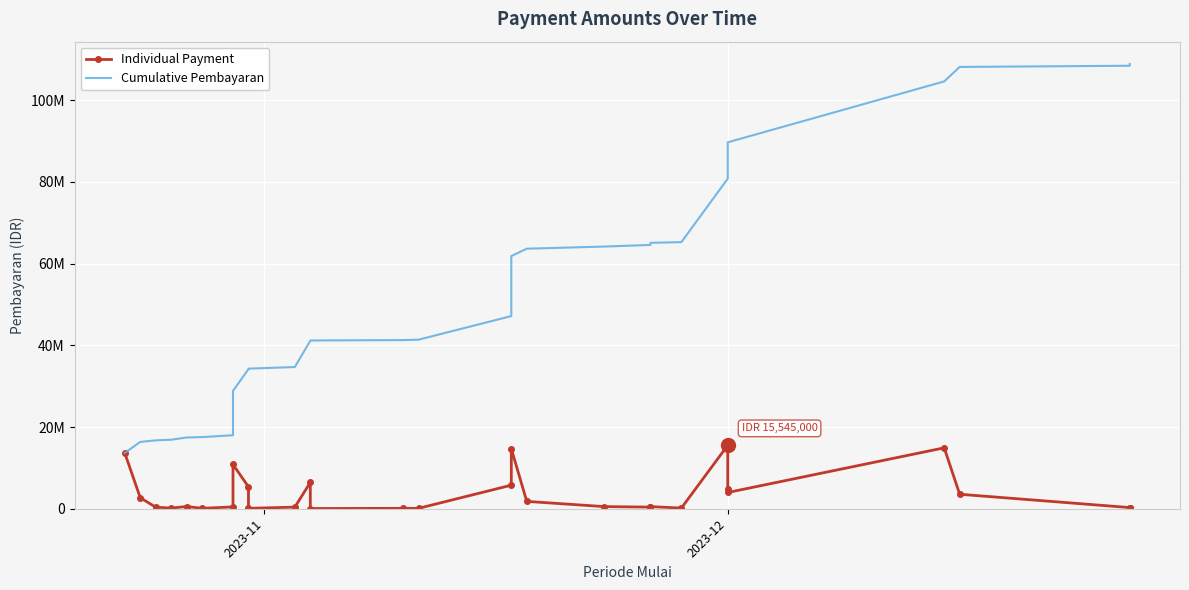

List the series in order of their overall mean, lowest first.

Individual Payment, Cumulative Pembayaran